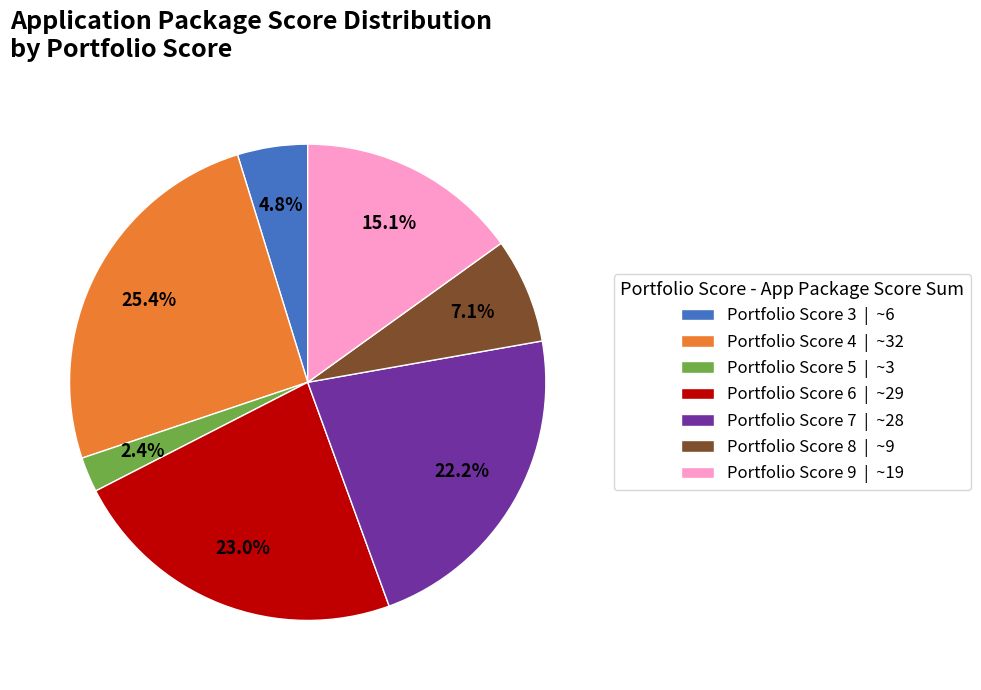

To the nearest percent, what is the difference between the largest and smallest slice percentages?

23%